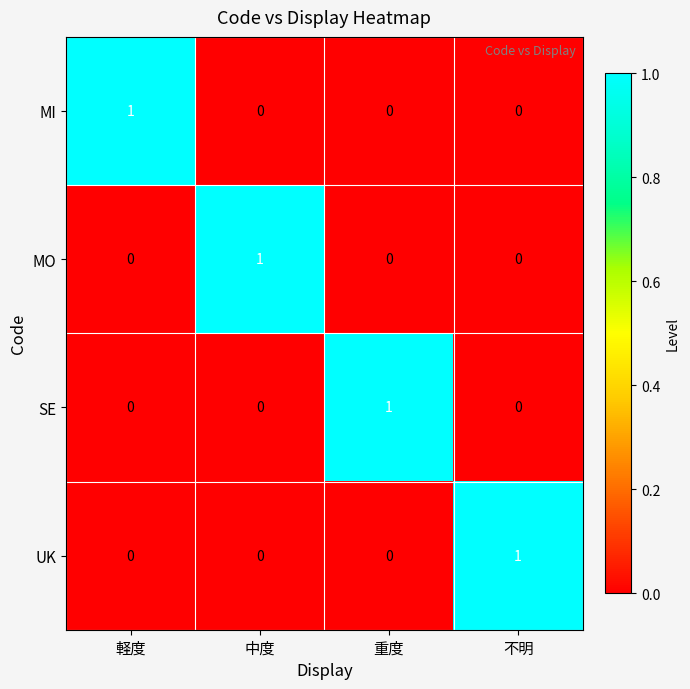

At how many categories does at least one series exceed 0?

4